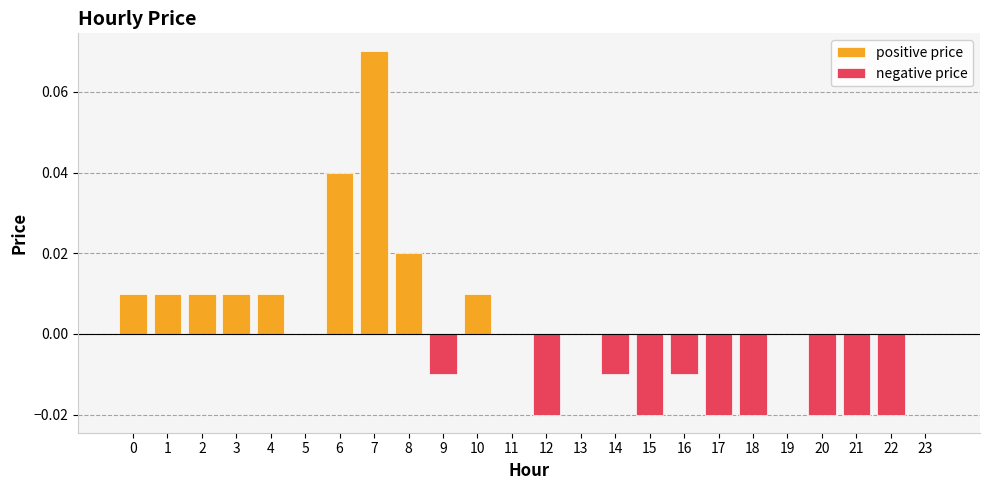

At which label does negative price reach its minimum?

12